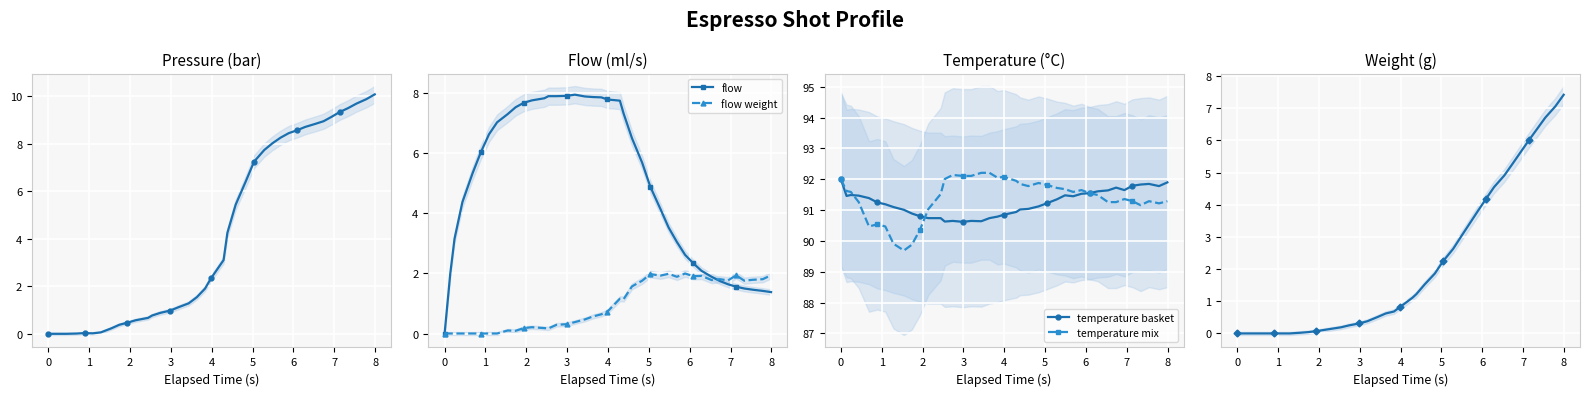

What is the highest value of the flow weight series?

2.0